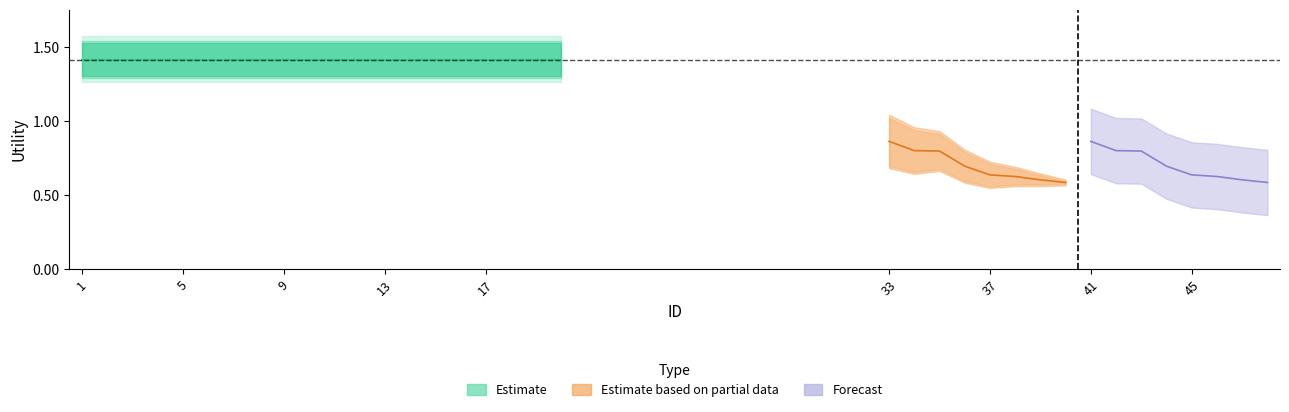

Reading left to right, what are all the values shown in this chart?

Estimate based on partial data: 0.9	0.8	0.8	0.7	0.6	0.6	0.6	0.6
Forecast: 0.9	0.8	0.8	0.7	0.6	0.6	0.6	0.6